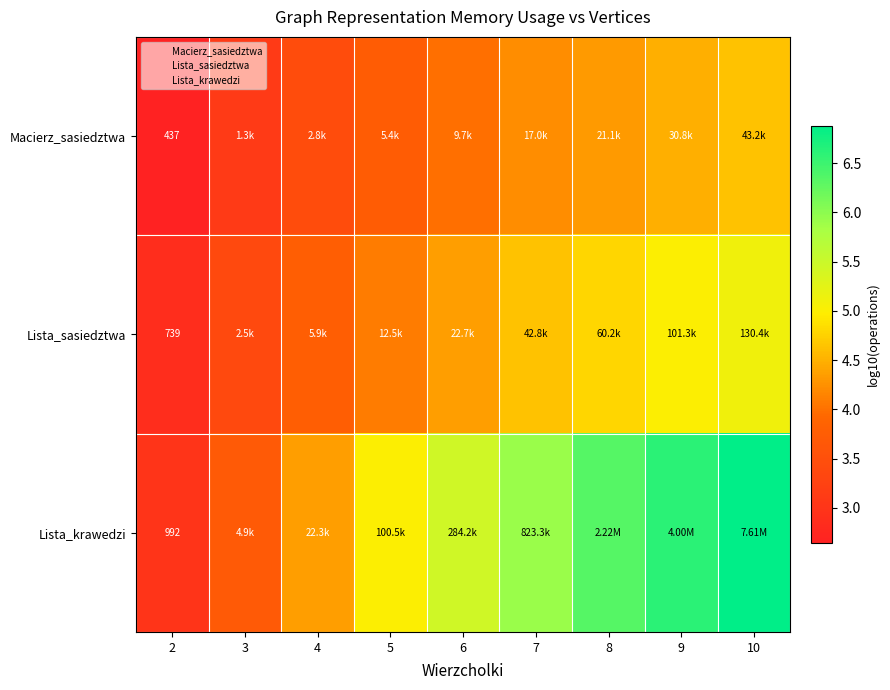

Between 5 and 7, which series saw the biggest shift?

Lista_krawedzi